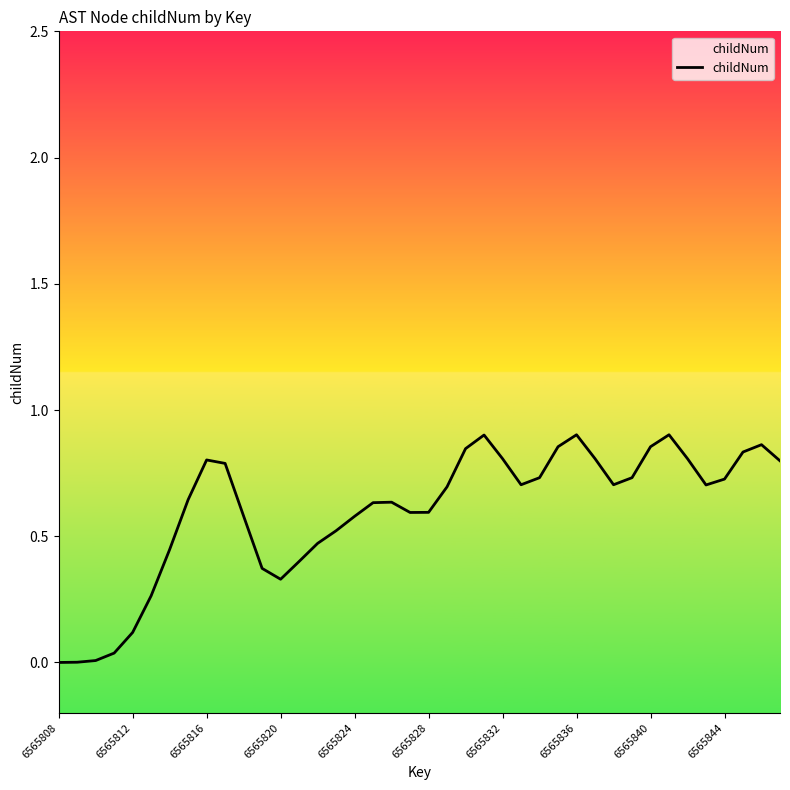

What is the difference between the second highest and minimum values?

0.9